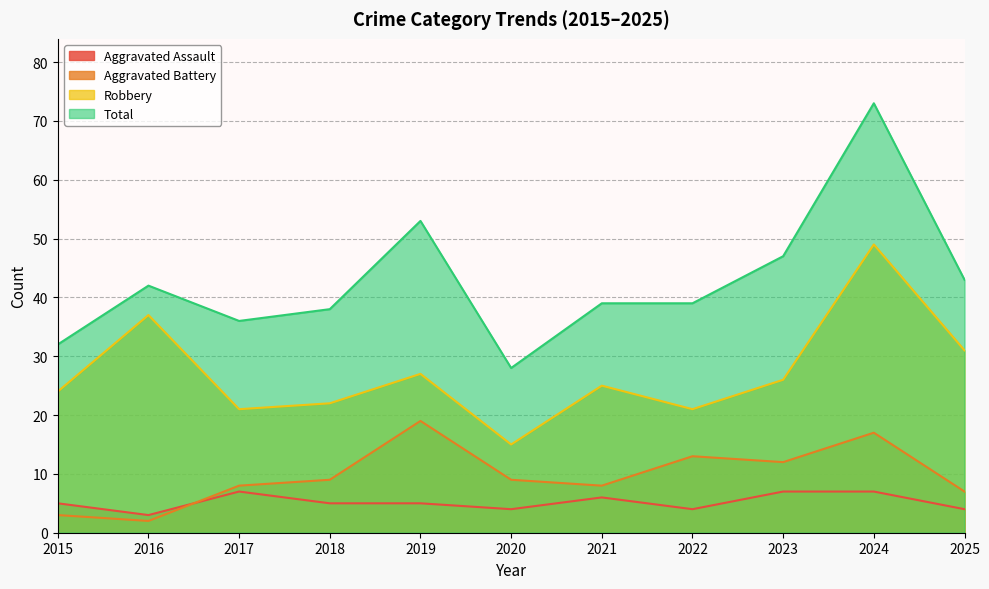

What is the approximate value of Aggravated Battery at 2025, to the nearest 5?

5